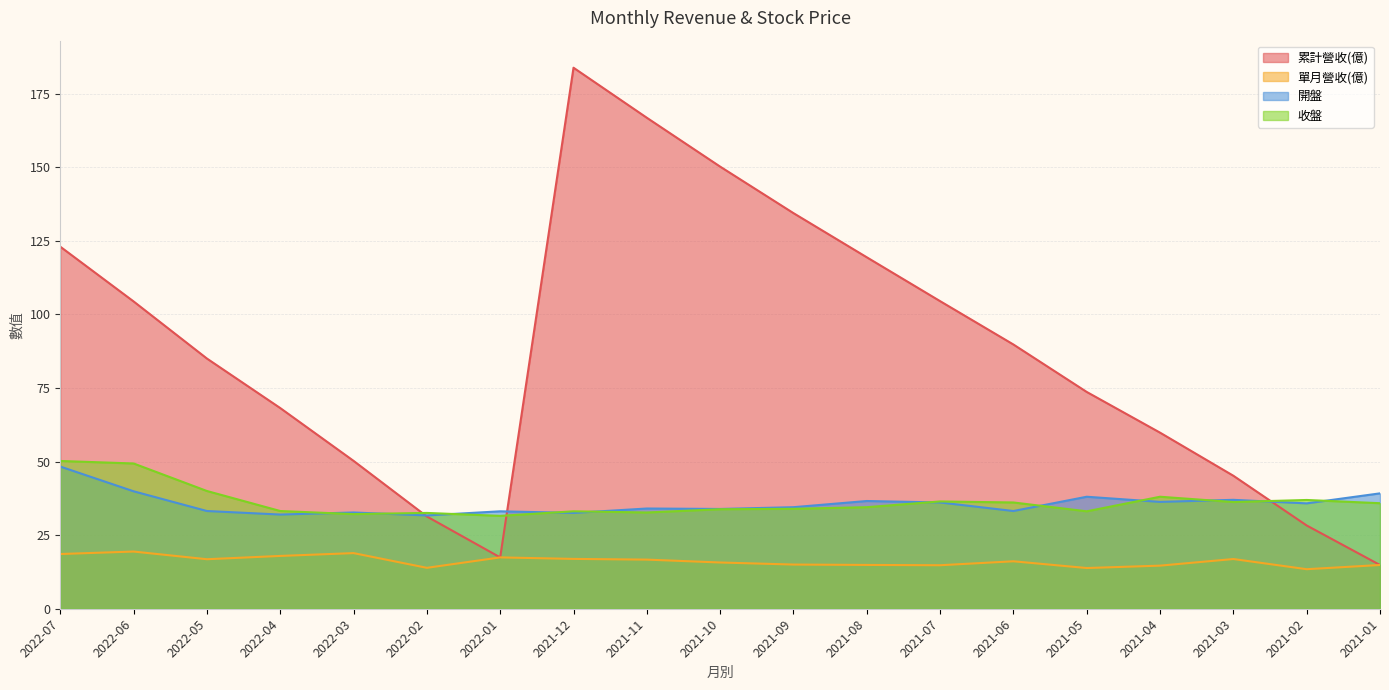

At which category is the sum across all series the highest?

2021-12